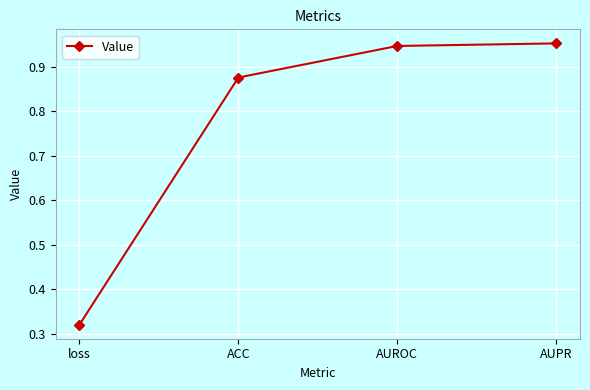

What is the sum of all values?

3.1